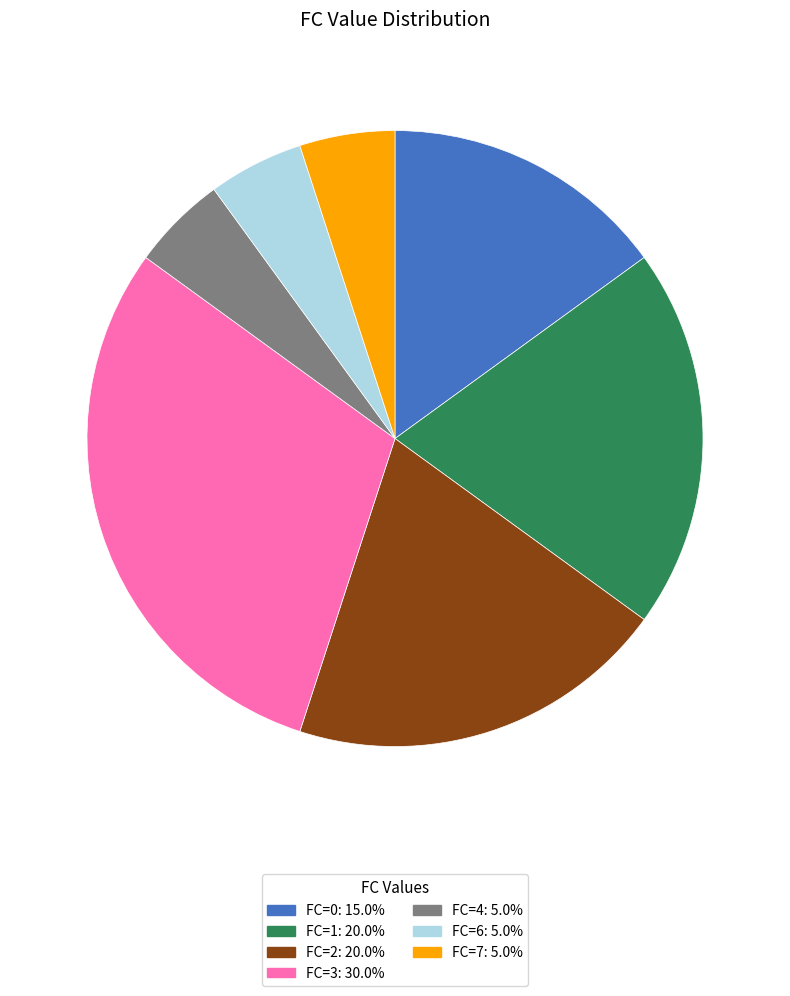

What is the ratio of the value at FC=1: 20.0% to the value at FC=6: 5.0%?

4.0